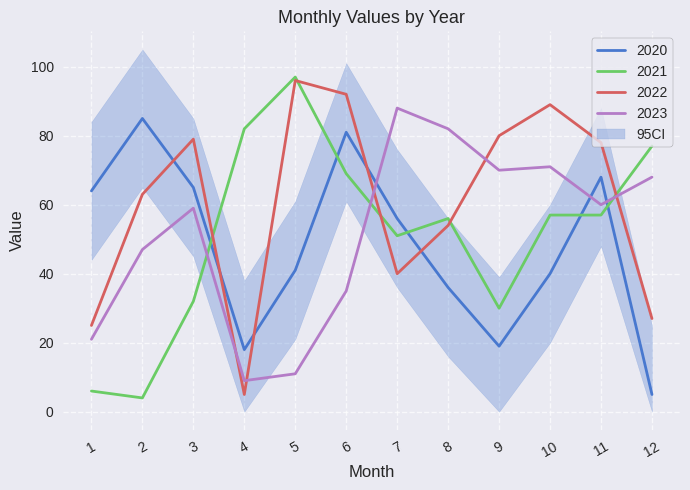

Which series ends up on top after the final intersection of 2023 and 2021?

2021